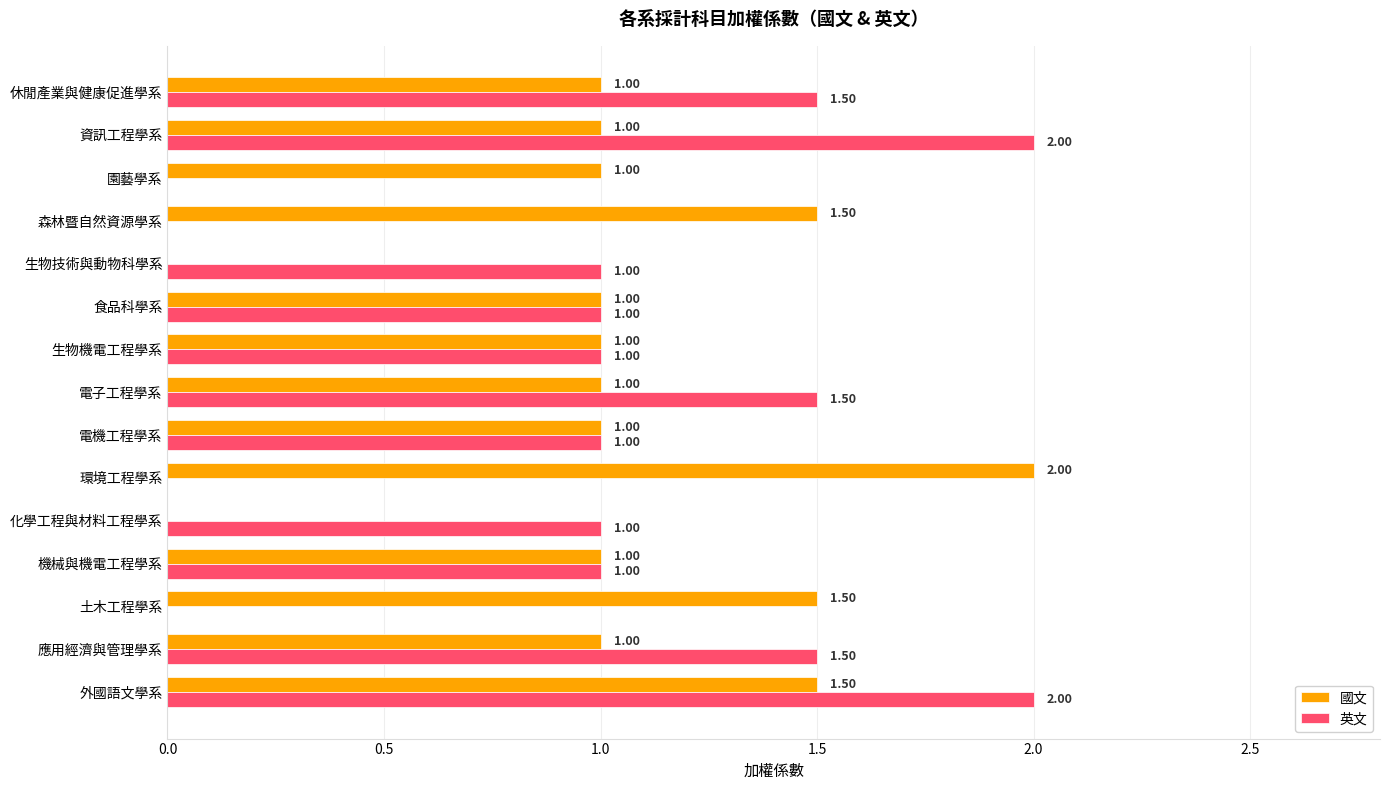

Between 外國語文學系 and 土木工程學系, which series saw the biggest shift?

英文